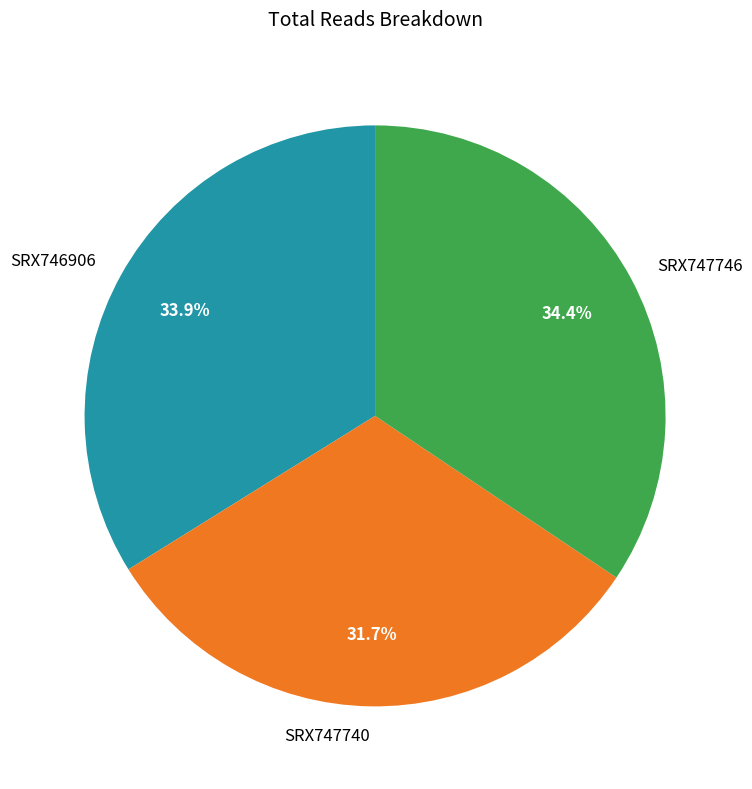

To the nearest percent, what percentage of the pie is SRX747740?

32%